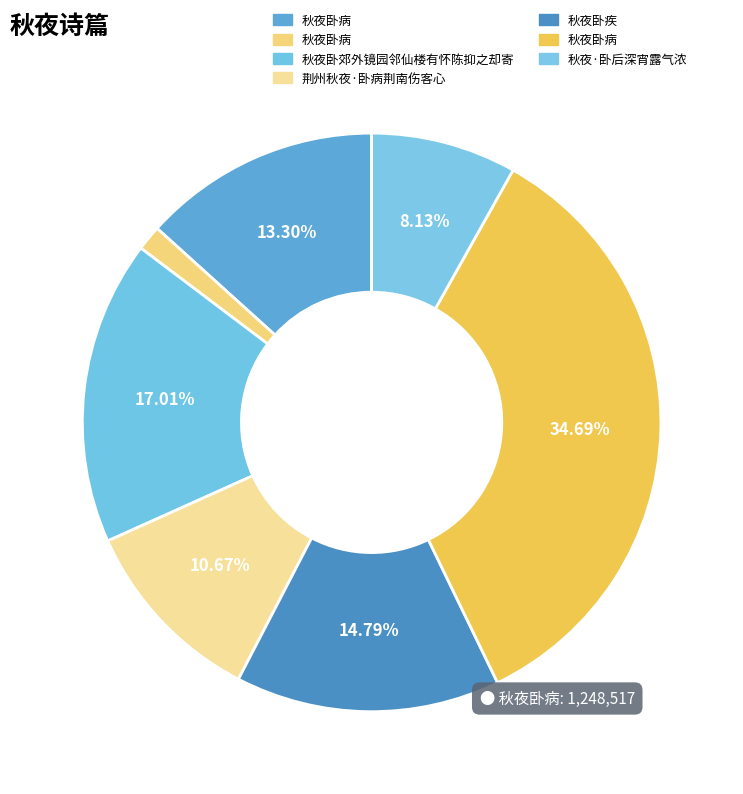

How many slices are in this pie chart?

7